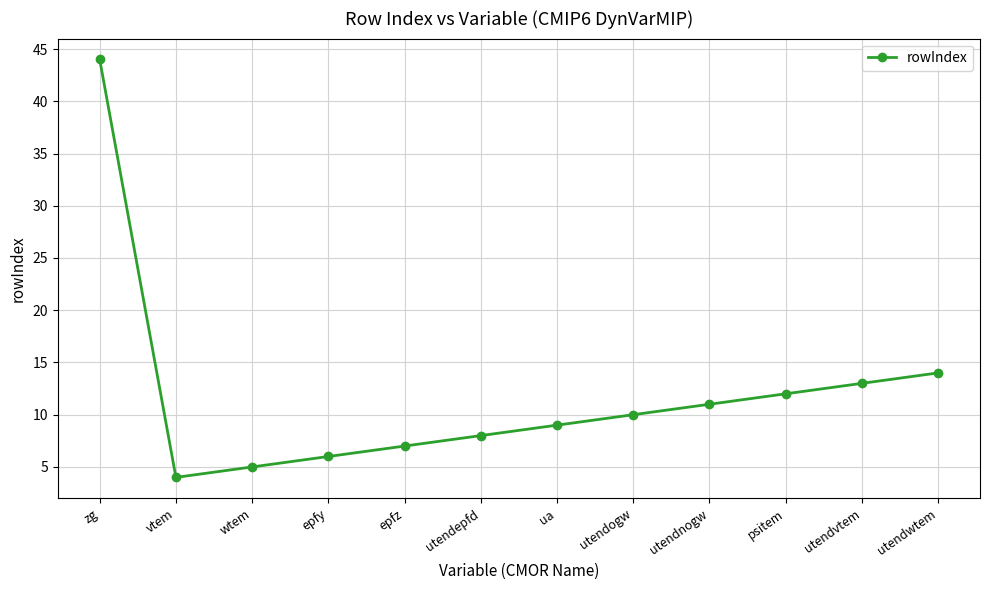

What position from the left is epfy?

4